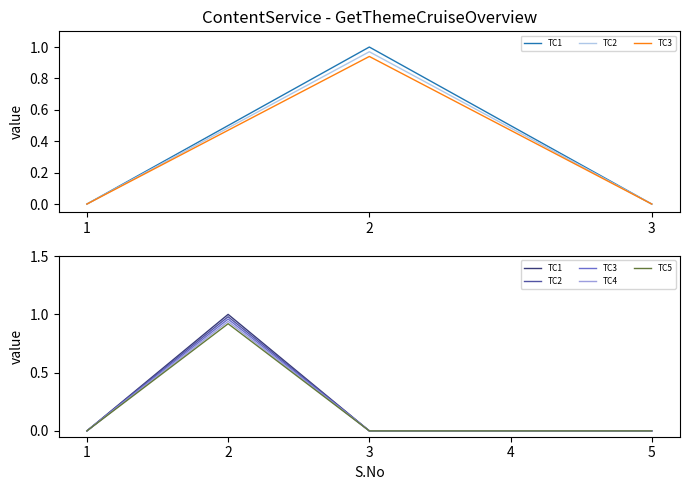

The TC1 series shows 0.0 at 3. True or false?

True